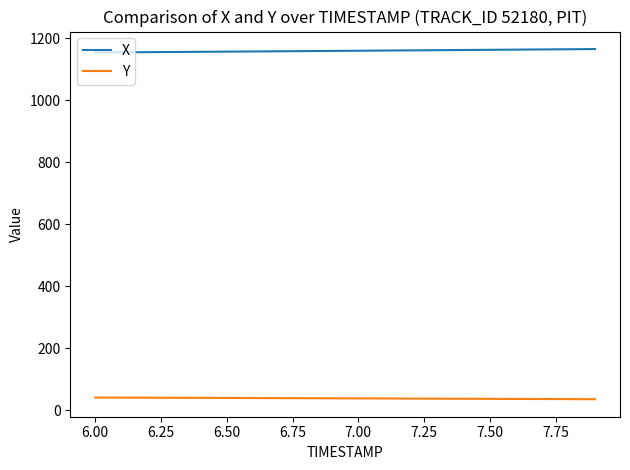

True or false: Y and X cross at least once.

False